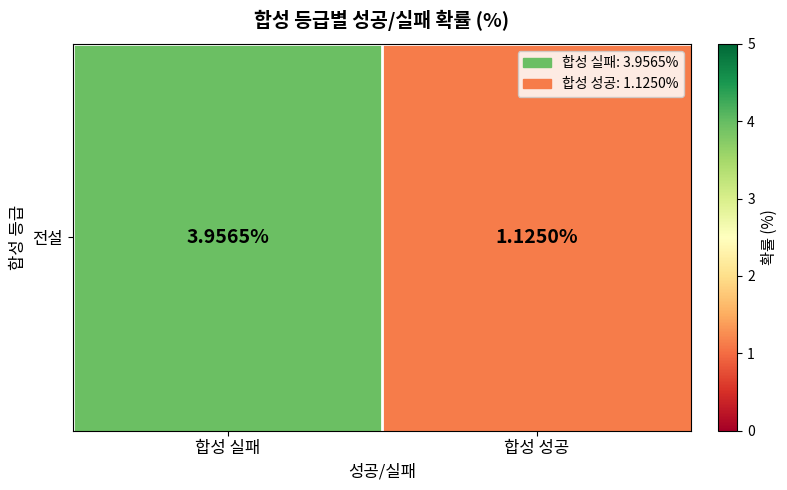

Reading left to right, extract all data points from this chart.

합성 실패=4.0	합성 성공=1.1